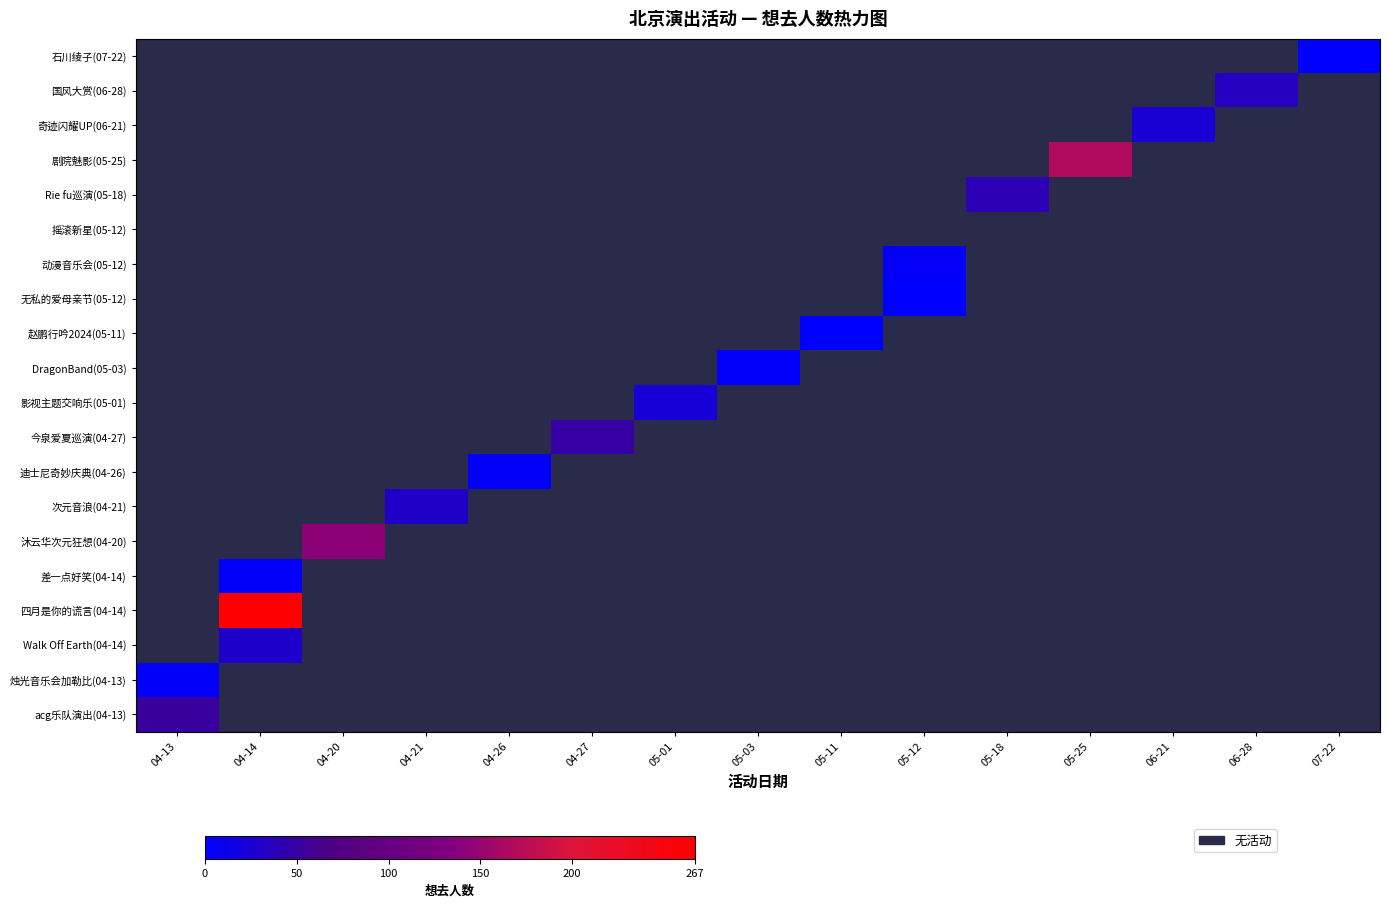

How many categories are shown in the chart?

15